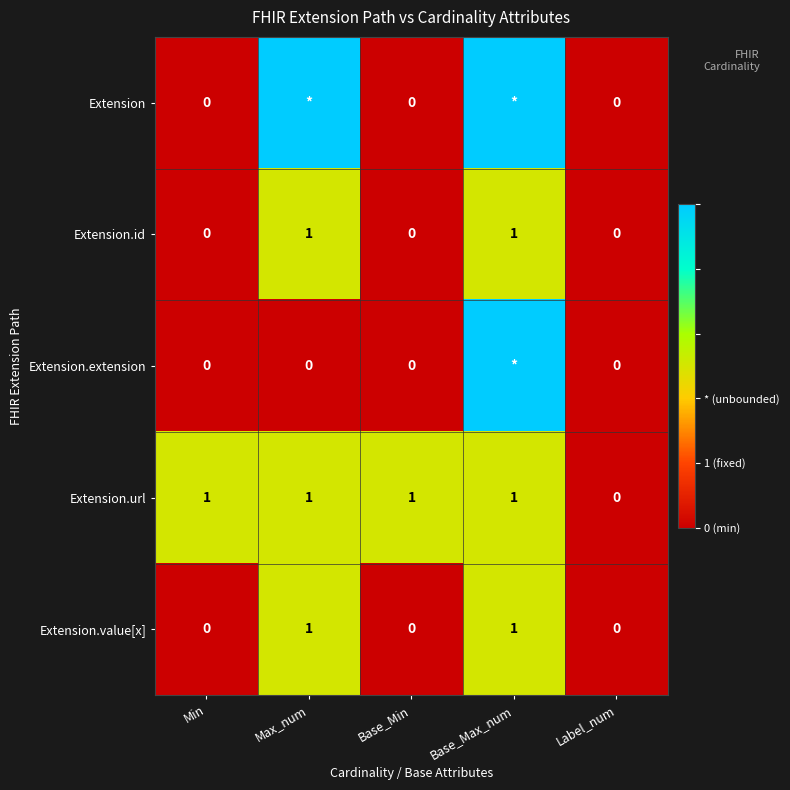

Which series changed the most between Base_Min and Label_num?

Extension.url